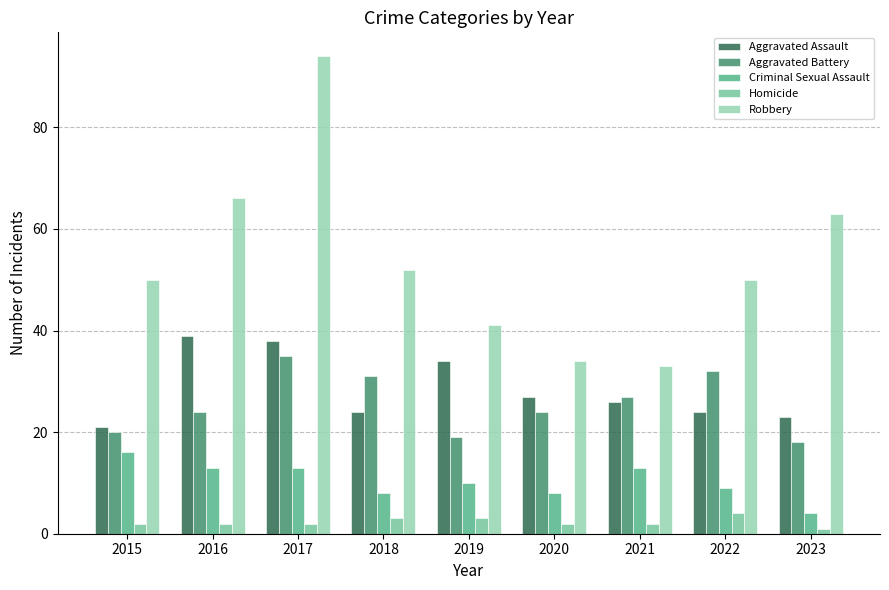

List the series in order of their peak value, highest first.

Robbery, Aggravated Assault, Aggravated Battery, Criminal Sexual Assault, Homicide